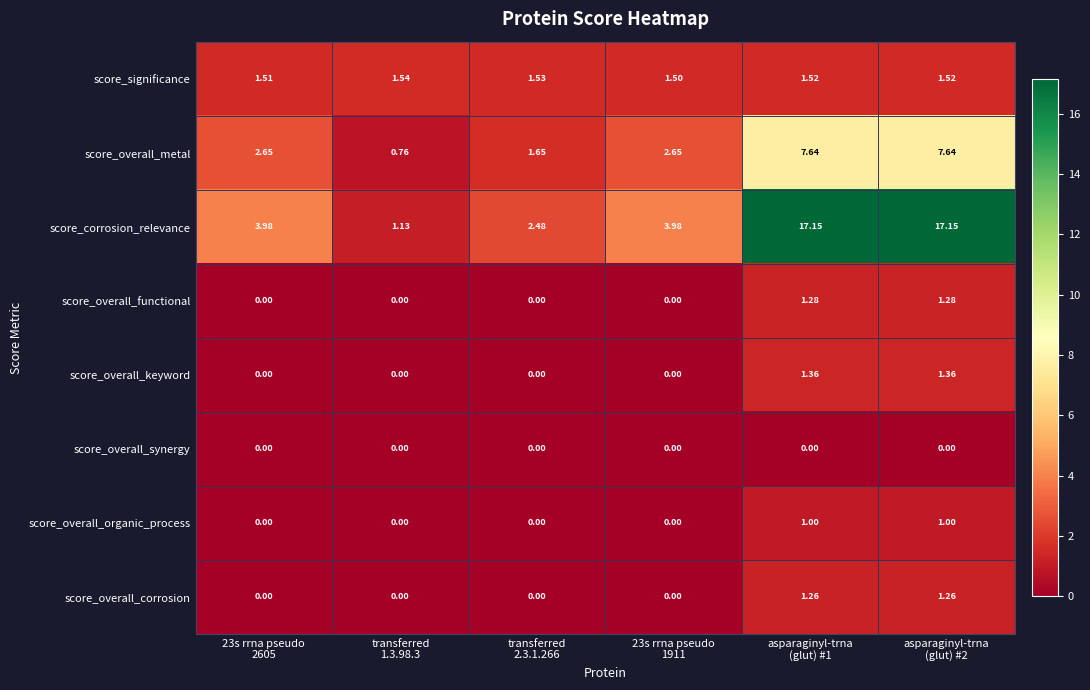

Which series has the largest range (max minus min)?

score_corrosion_relevance